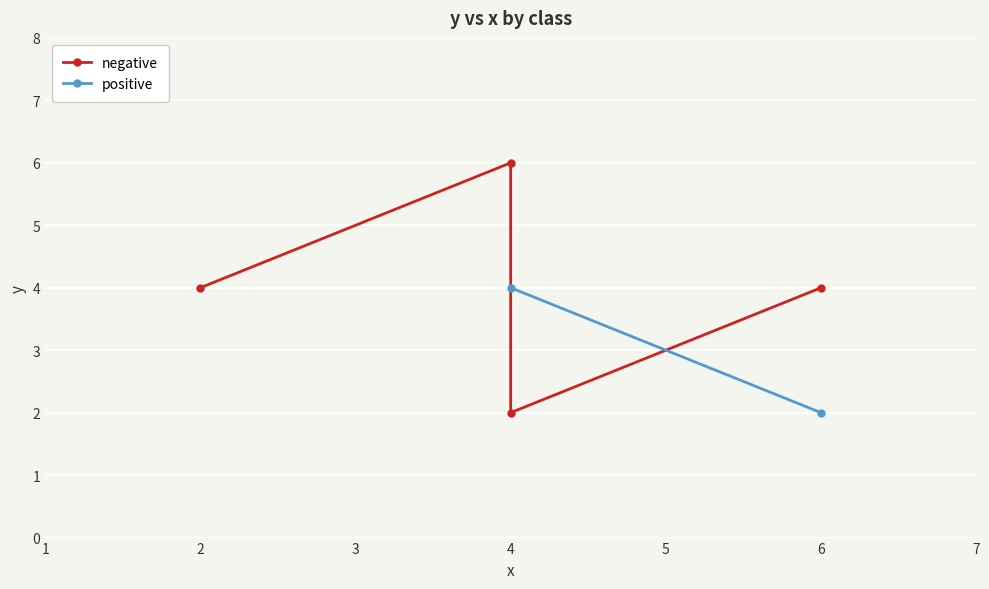

What is the smallest value displayed?

2